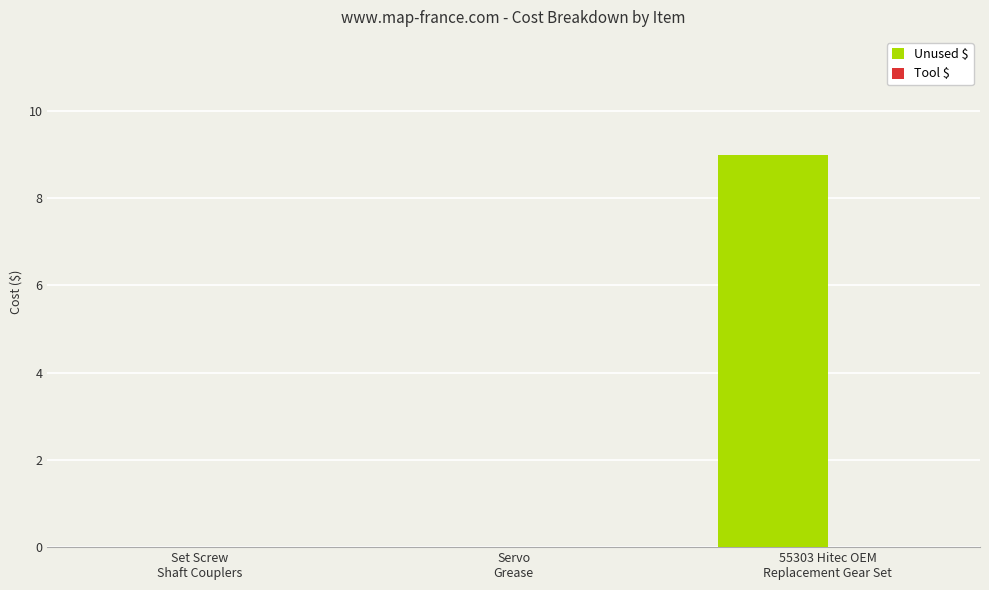

What is the sum of all values?

9.0